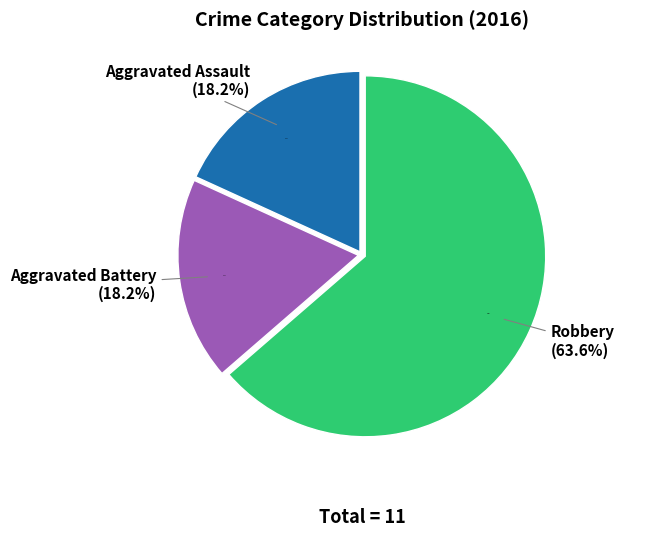

To the nearest percent, what is the difference between the largest and smallest slice percentages?

45%